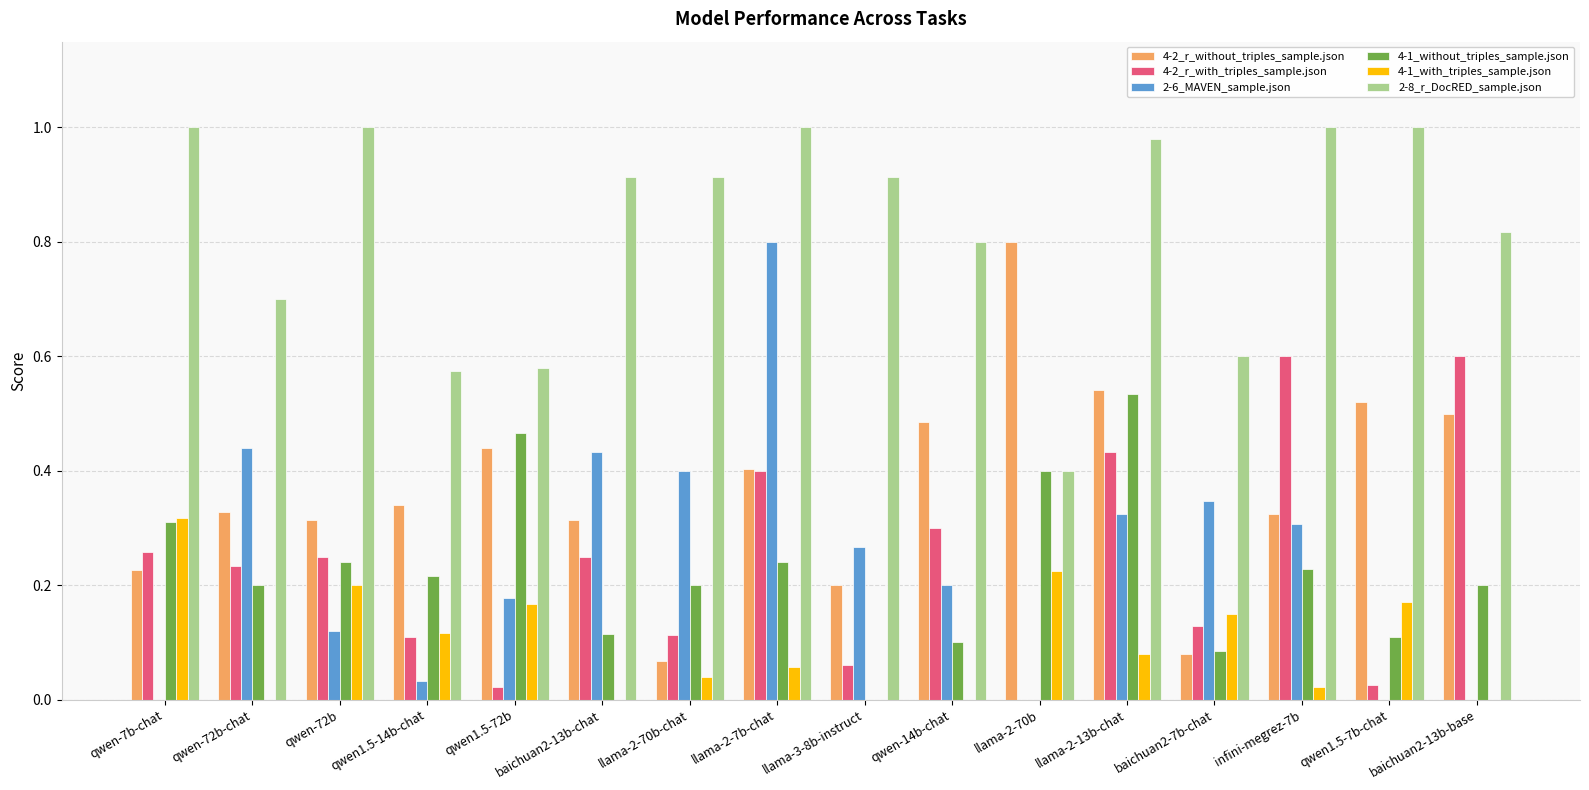

The 4-2_r_with_triples_sample.json series shows 0.3 at qwen-14b-chat. True or false?

True